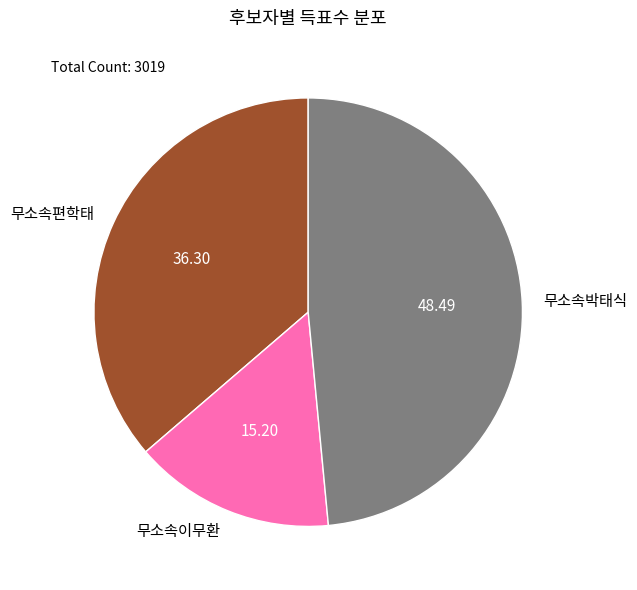

How many slices are in this pie chart?

3